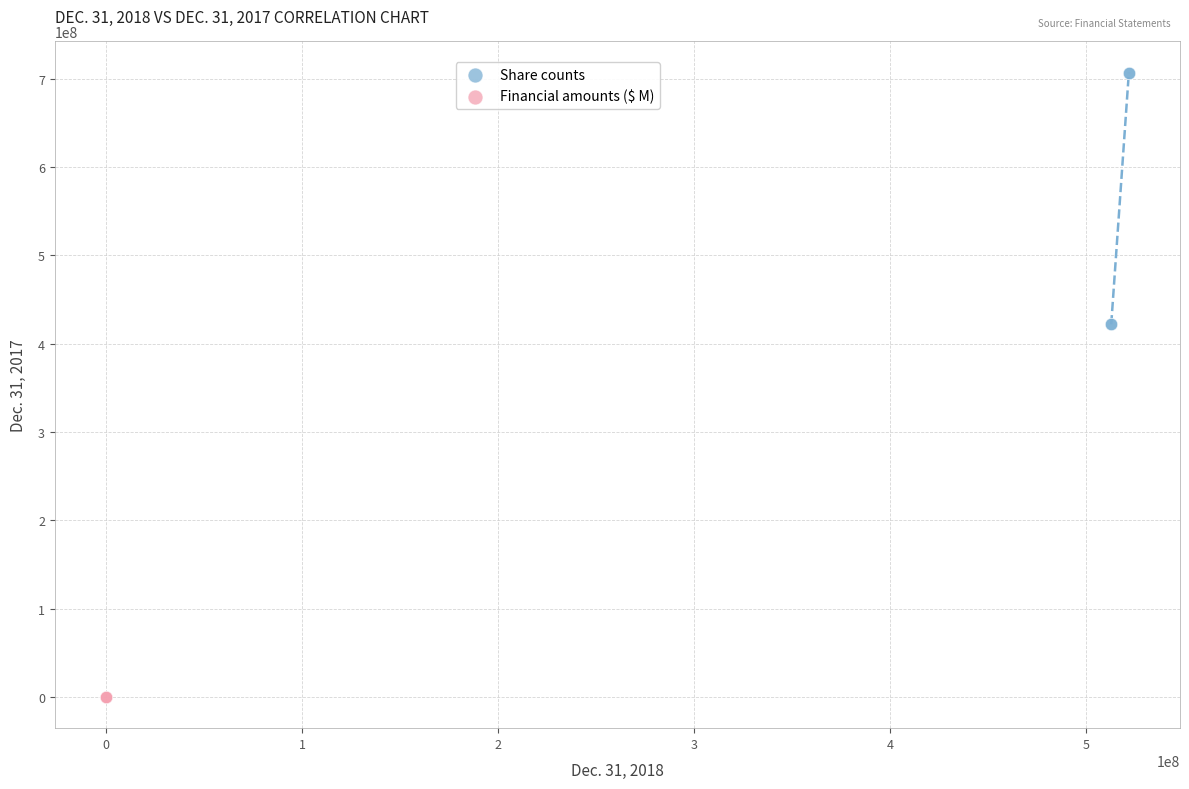

Which series reaches the minimum Y coordinate?

Financial amounts ($ M)